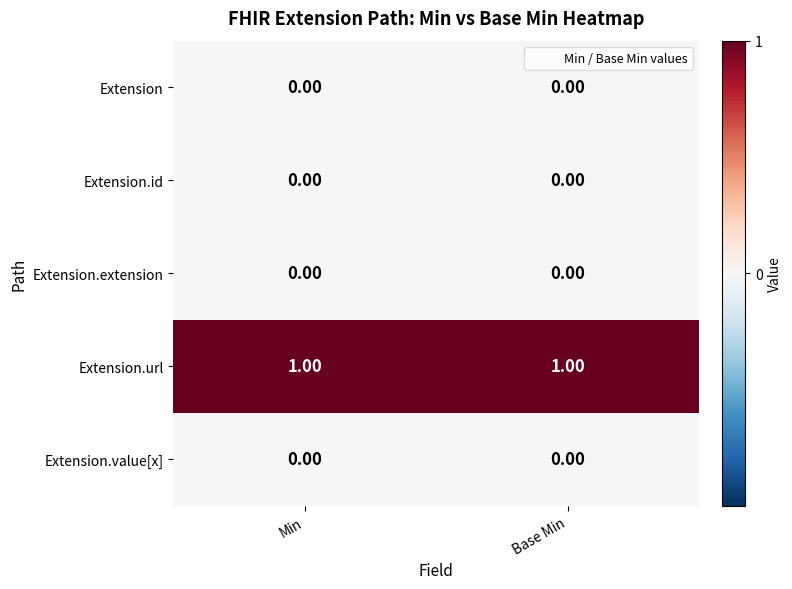

Which series has the largest total across all categories?

Extension.url